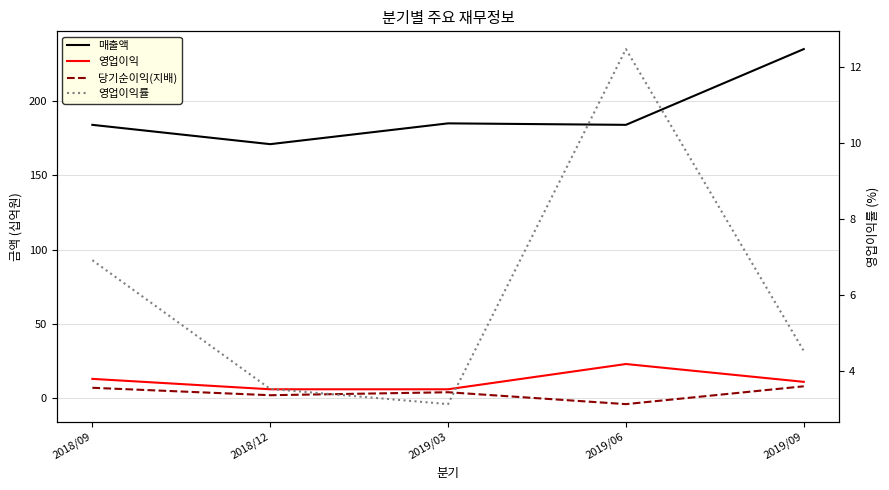

How many intersections are there between 당기순이익(지배) and 영업이익률?

4